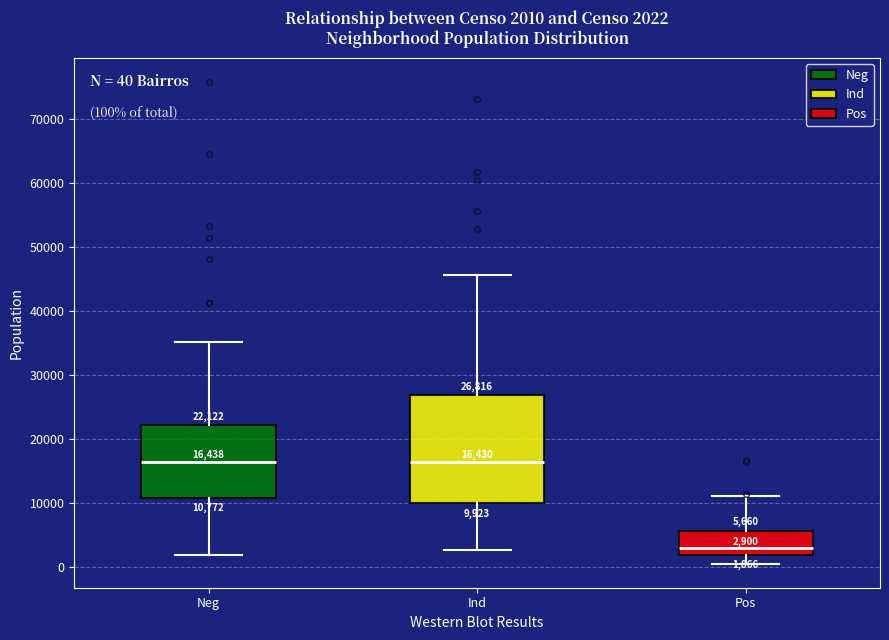

Comparing the boxes themselves (not the whiskers), which one is the tallest?

Ind